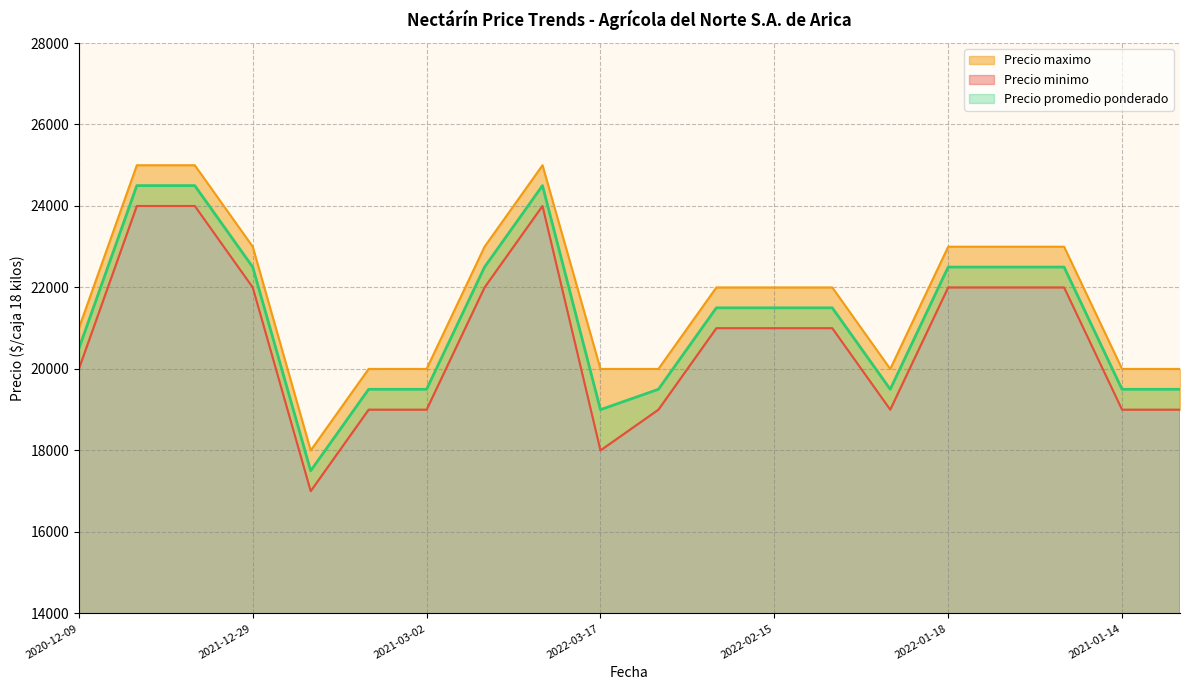

What is the maximum value for Precio promedio ponderado?

24500